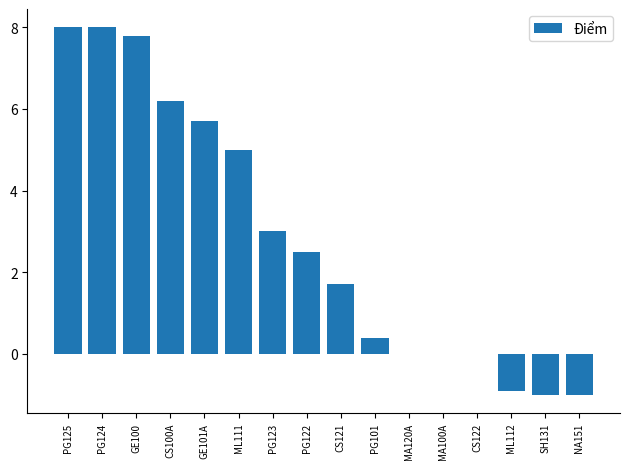

Reading left to right, transcribe all the data shown in this chart.

PG125=8.0	PG124=8.0	GE100=7.8	CS100A=6.2	GE101A=5.7	ML111=5.0	PG123=3.0	PG122=2.5	CS121=1.7	PG101=0.4	MA120A=0.0	MA100A=0.0	CS122=0.0	ML112=-0.9	SH131=-1.0	NA151=-1.0